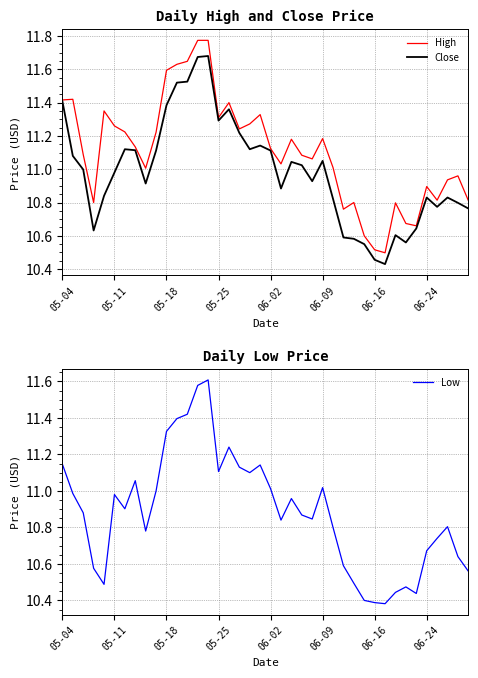

Which has a higher value, 06-16 or 14?

14